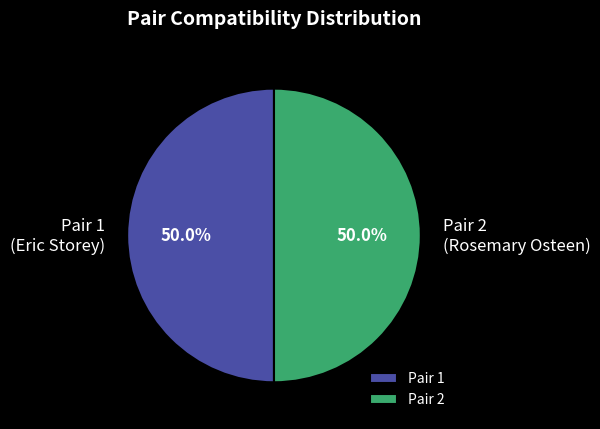

Combined, what portion of the pie is Pair 1 and Pair 2?

100.0%